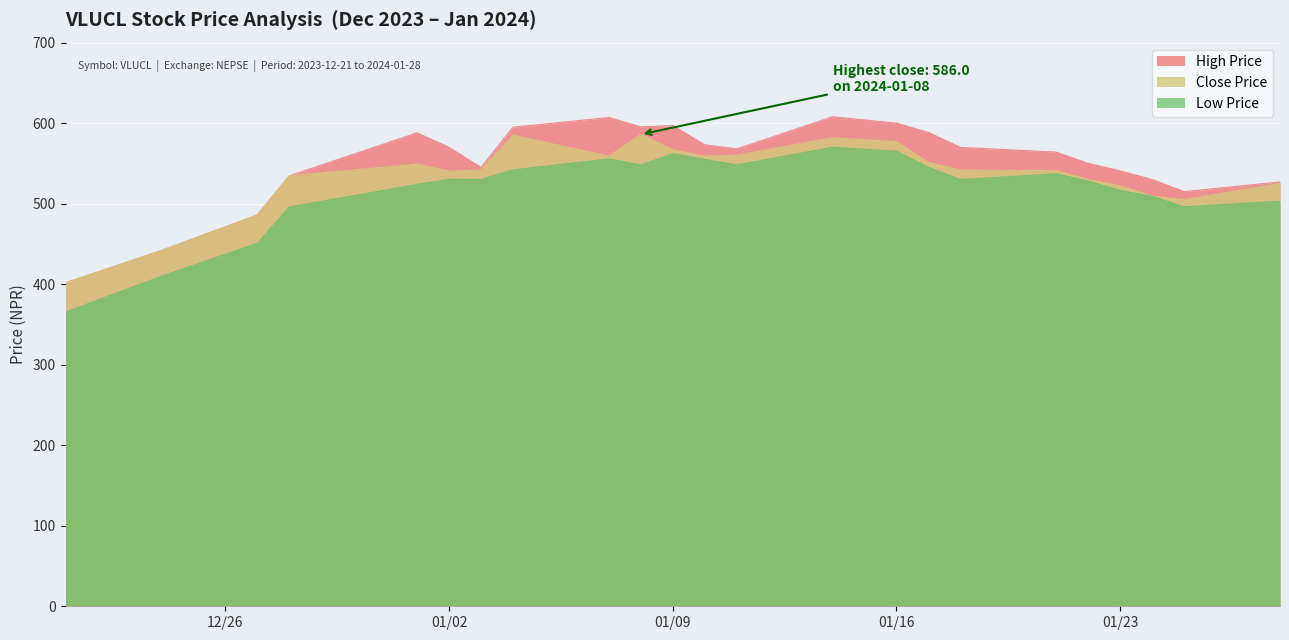

What is the label of the 17th point from the right?

2024-01-03